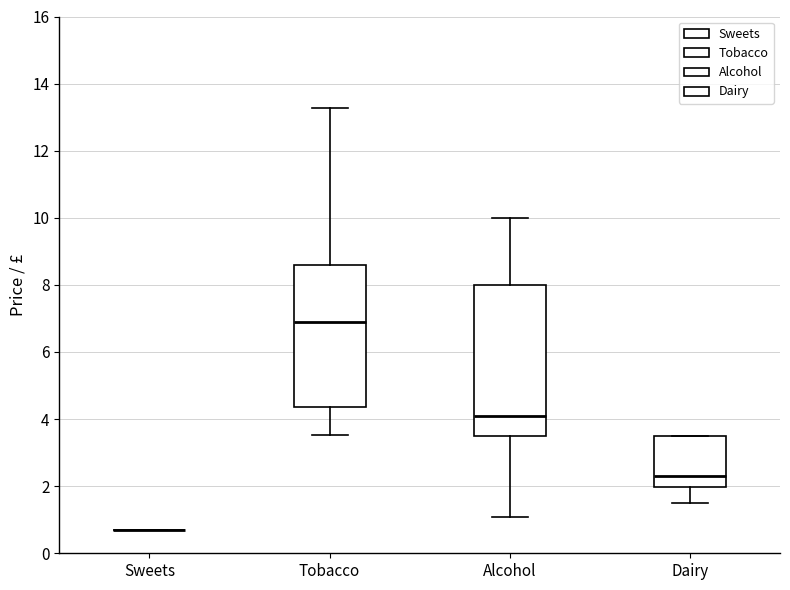

Where does the median line of the box for Dairy sit on the y-axis? The values are not printed on the chart, so give them approximately, as read against the axis.

2.2